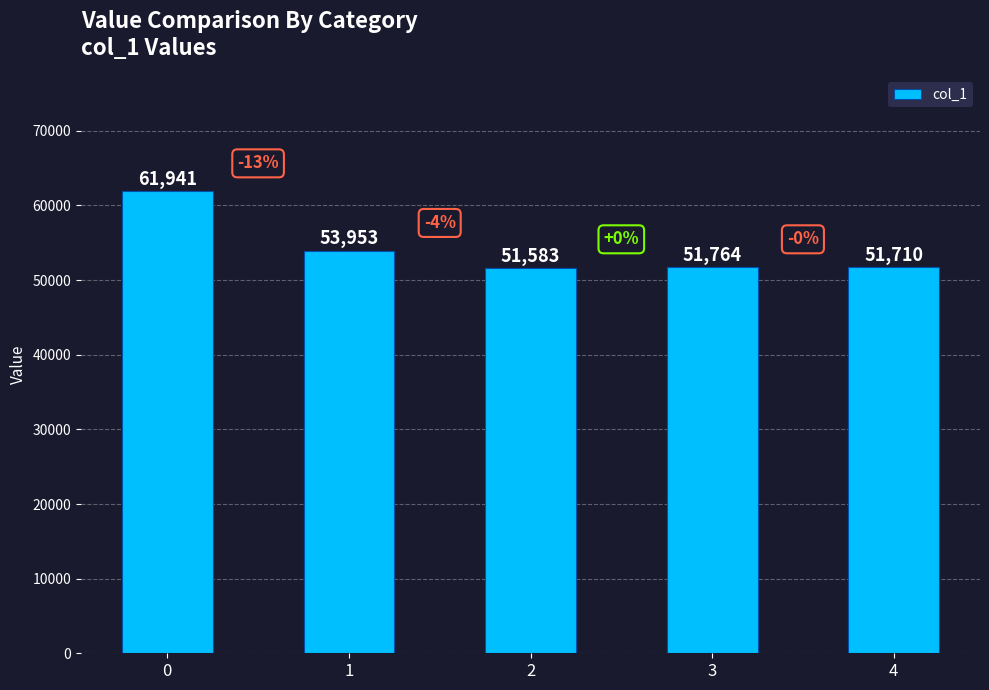

How many data points are less than 51764?

2